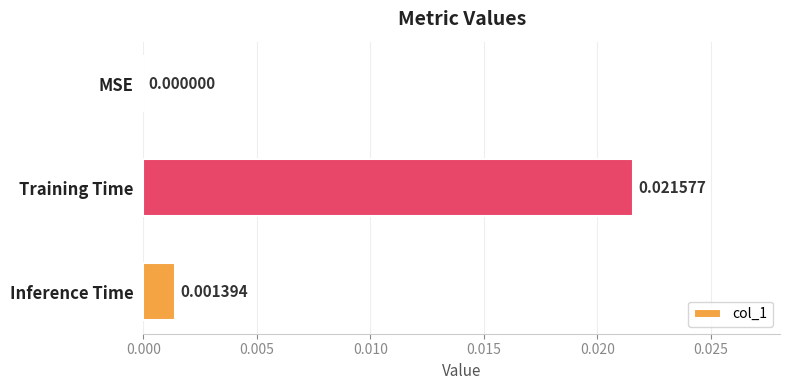

At which label is the value closest to 0?

MSE